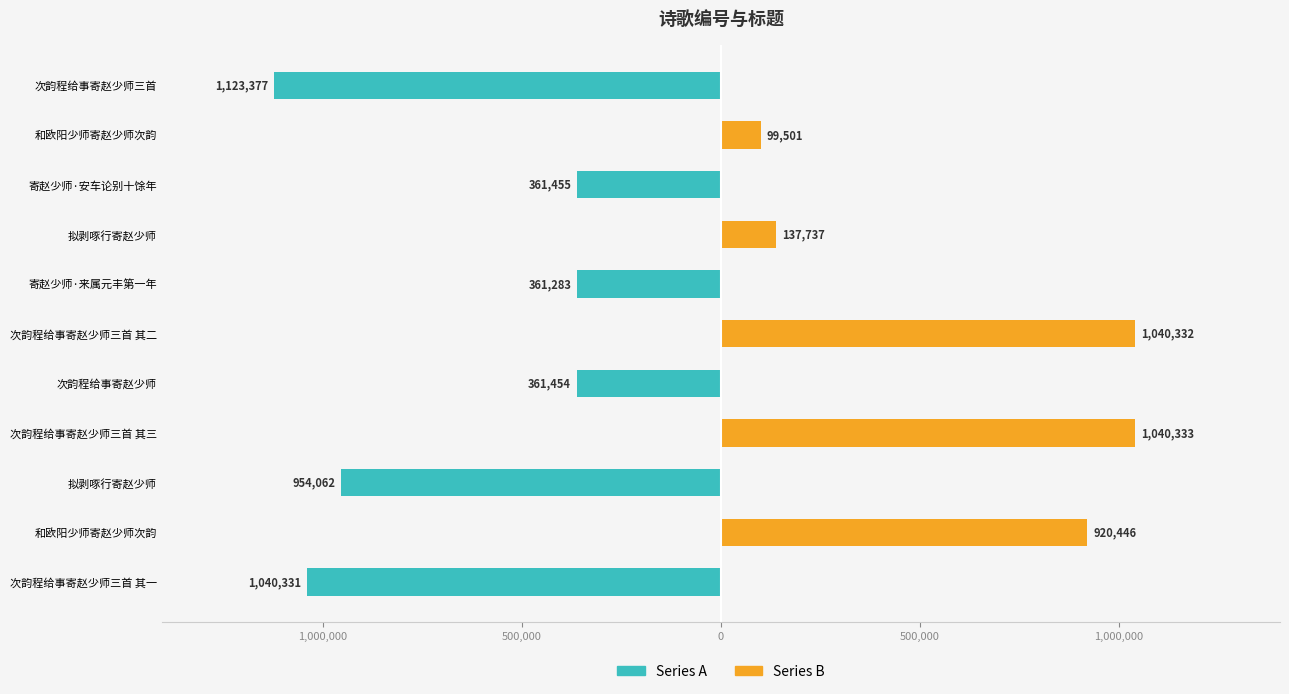

How many groups of bars are there?

11